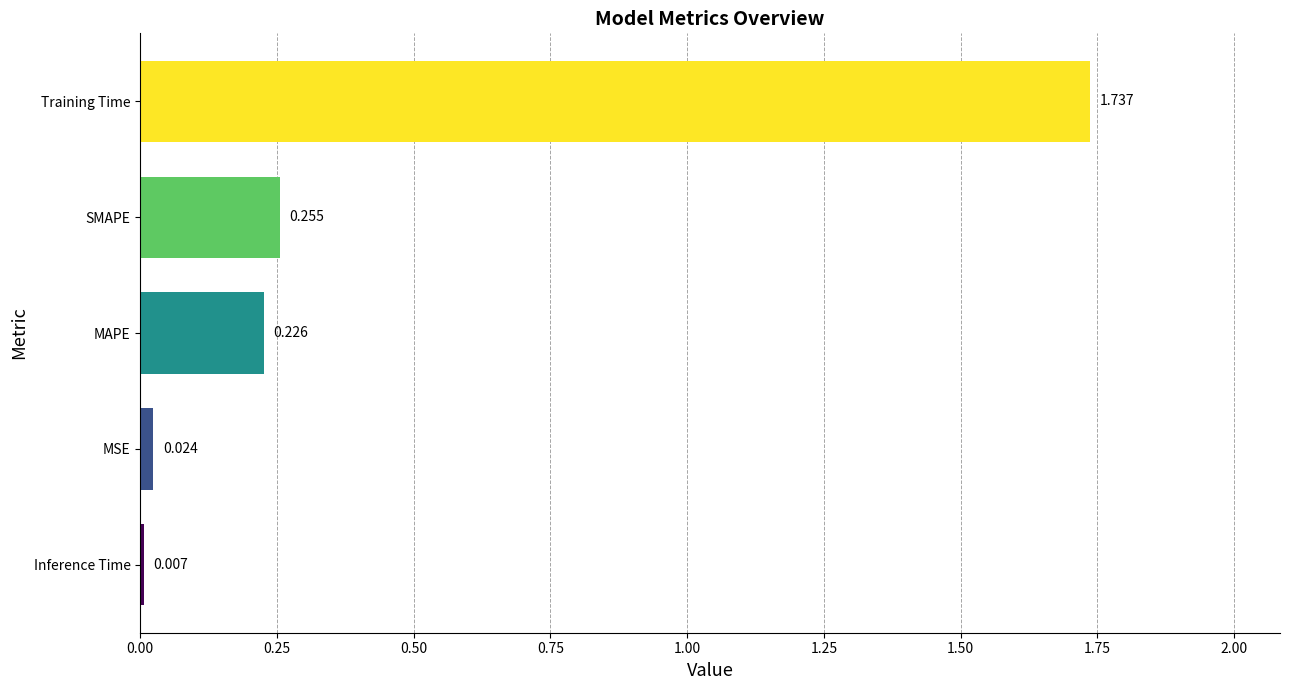

How many series are shown in this chart?

1